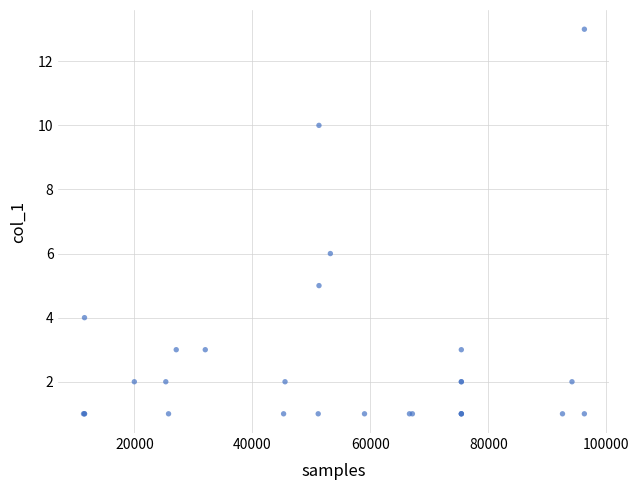

What Y value in the scatter plot is closest to 7?

6